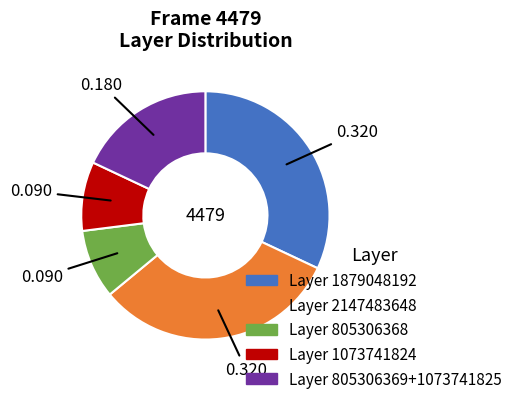

Does any single category account for the majority?

No